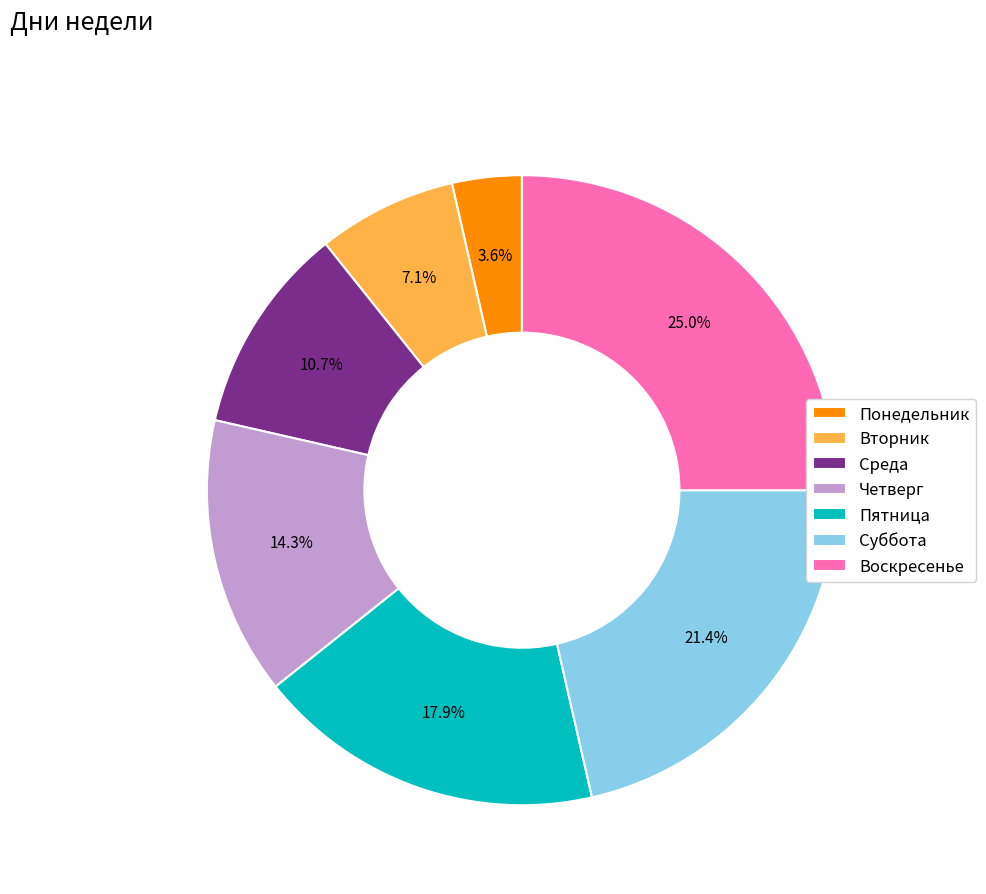

Which has a higher value, Среда or Суббота?

Суббота